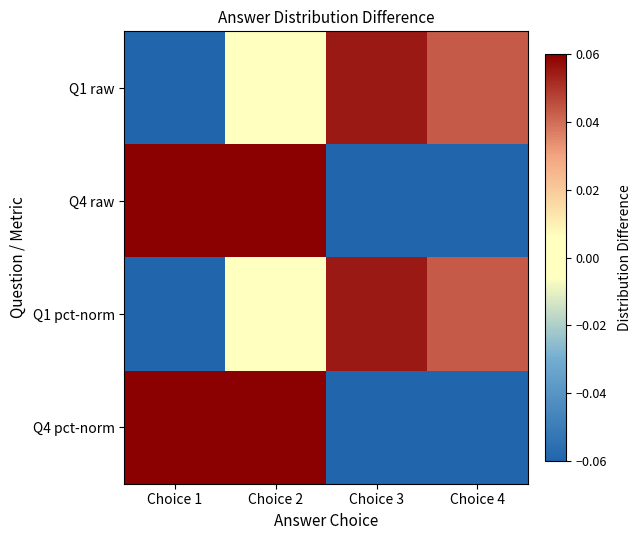

Reading left to right, list all the values displayed in this chart.

Q1 raw: Choice 1=-0.1	Choice 2=0.0	Choice 3=0.1	Choice 4=0.0
Q4 raw: Choice 1=0.2	Choice 2=0.1	Choice 3=-0.1	Choice 4=-0.2
Q1 pct-norm: Choice 1=-0.1	Choice 2=0.0	Choice 3=0.1	Choice 4=0.0
Q4 pct-norm: Choice 1=0.2	Choice 2=0.1	Choice 3=-0.1	Choice 4=-0.2